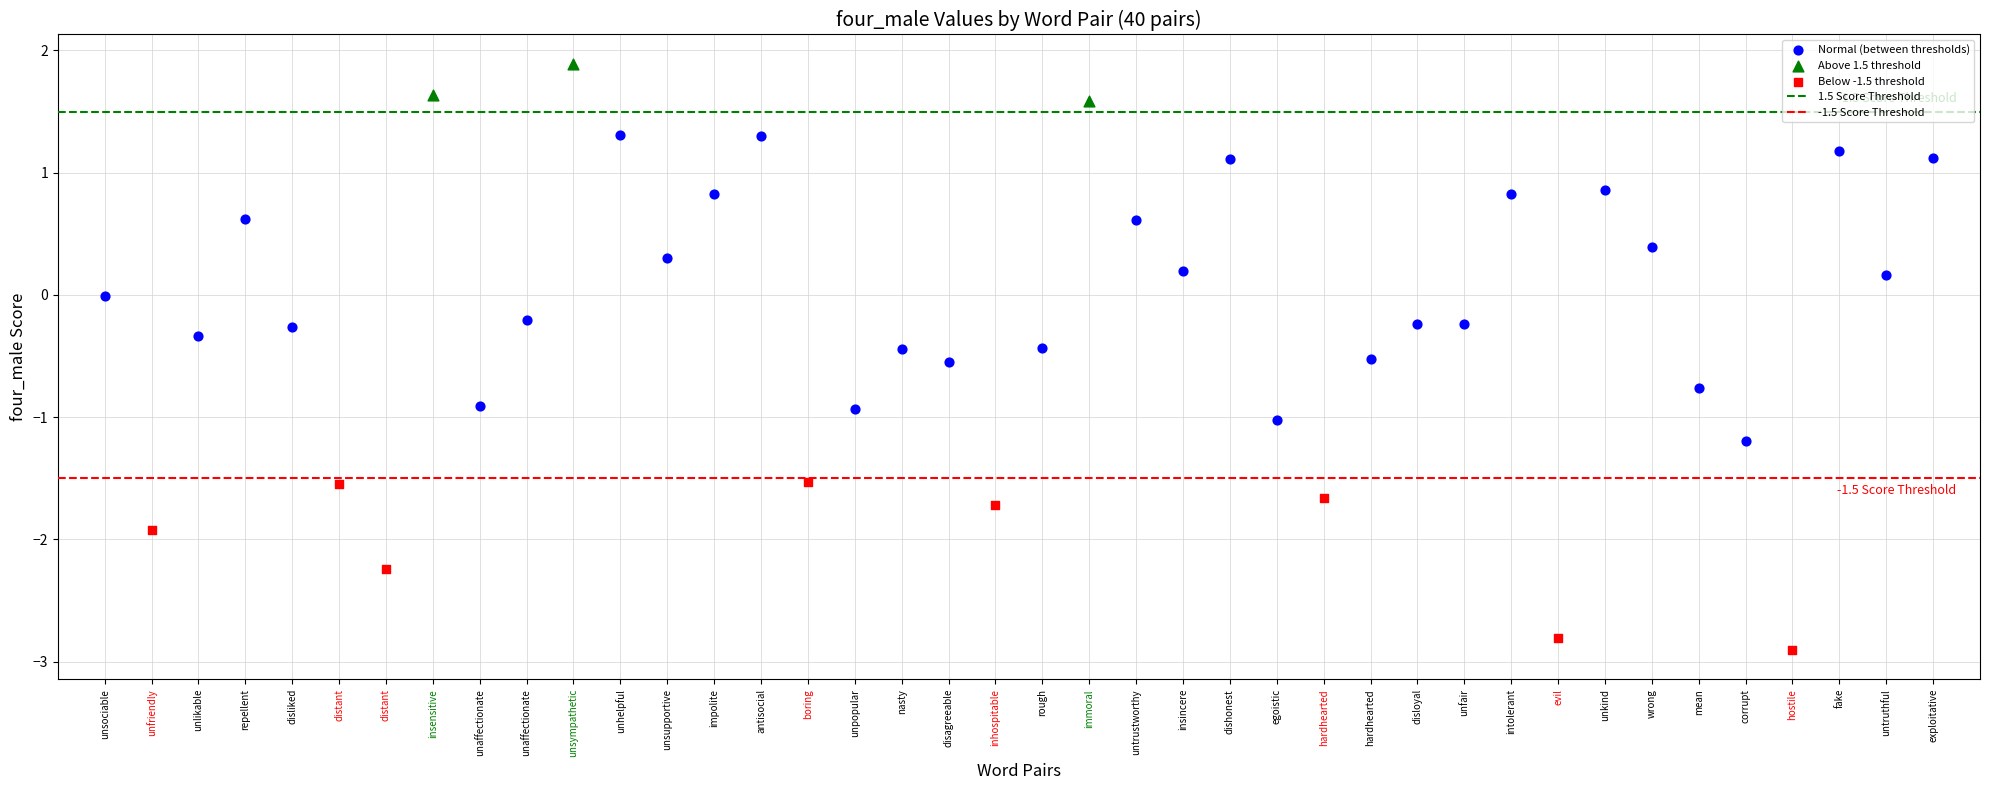

Which series contains the lowest Y value?

Below -1.5 threshold